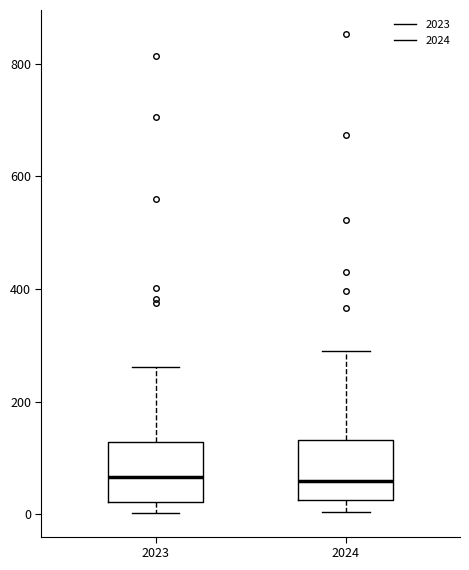

Reading left to right, transcribe this box plot: for each box, give where its median line is, the range the box spans, and where its two whiskers end, as read against the y-axis. The values are not printed on the chart, so give them approximately, as read against the axis.

2023: median 60, box 20 to 120, whiskers 0 to 260
2024: median 60, box 20 to 140, whiskers 0 to 300